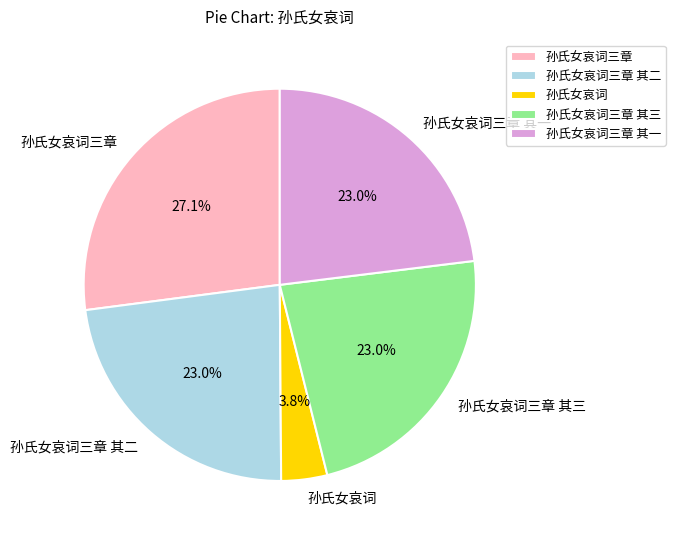

Approximately how many times larger is the value at 孙氏女哀词三章 其一 compared to 孙氏女哀词三章 其三?

1.0